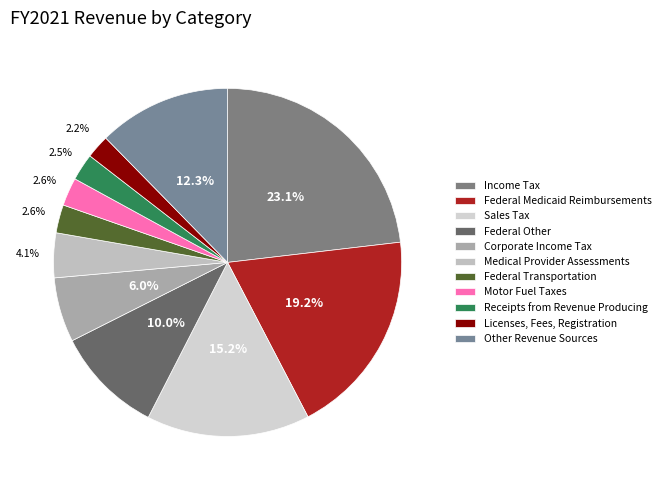

How many slices are in this pie chart?

11